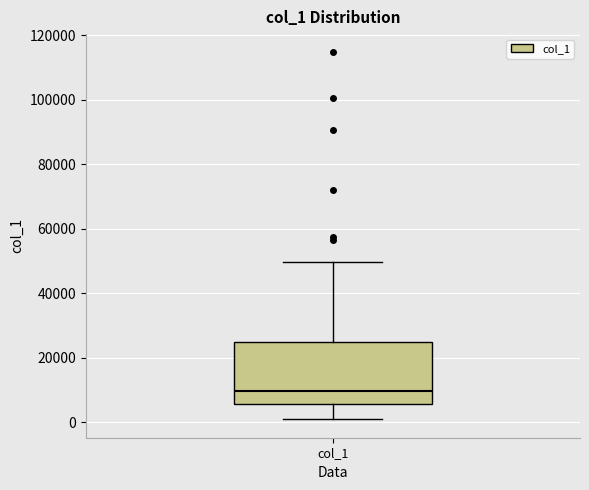

Read this box plot against the y-axis: the position of the median line, the range covered by the box, and the ends of both whiskers. The values are not printed on the chart, so give them approximately, as read against the axis.

median 10000, box 6000 to 26000, whiskers 0 to 50000